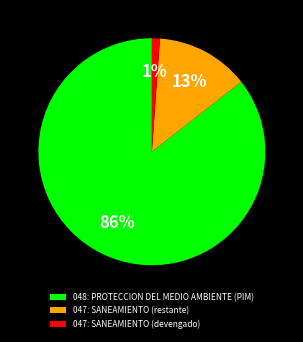

The 047: SANEAMIENTO (devengado) slice represents 9% of the pie. True or false?

False